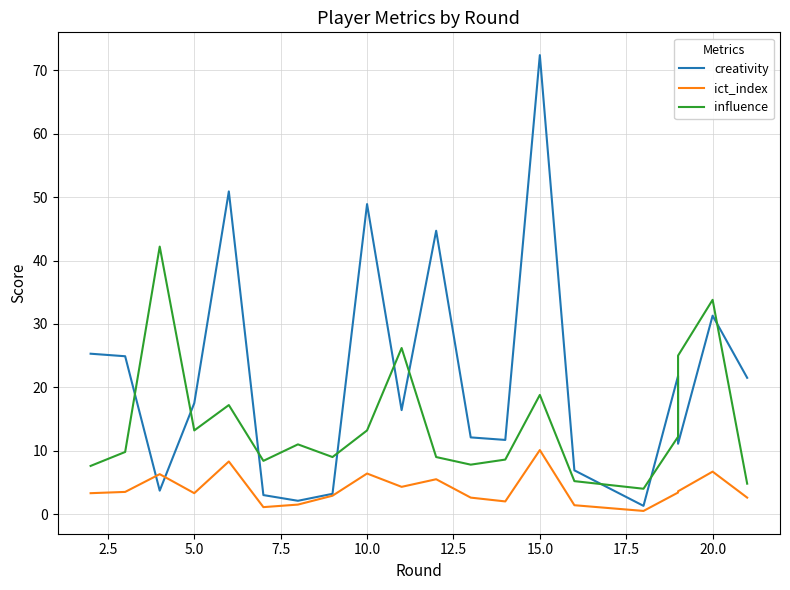

What is the difference between the maximum and minimum values in the creativity series?

71.1